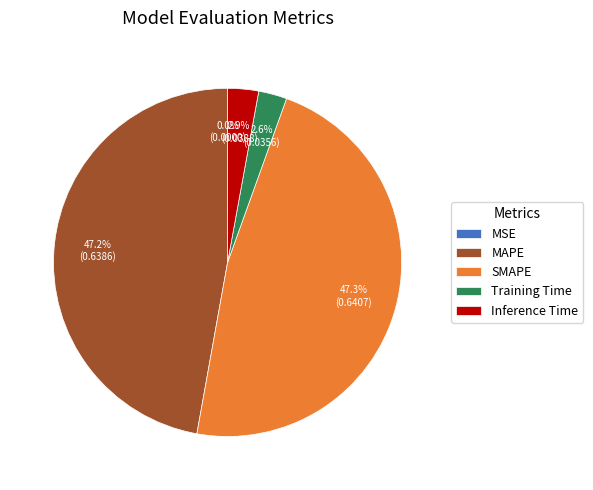

Does Inference Time represent more than half of the total?

No